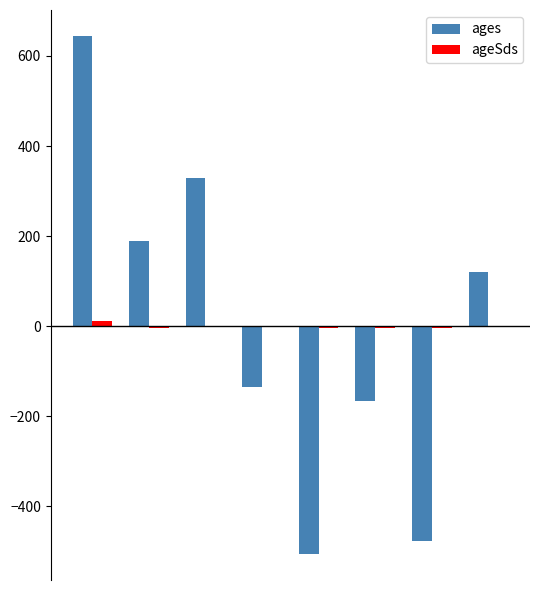

Does the chart contain stacked bars?

No